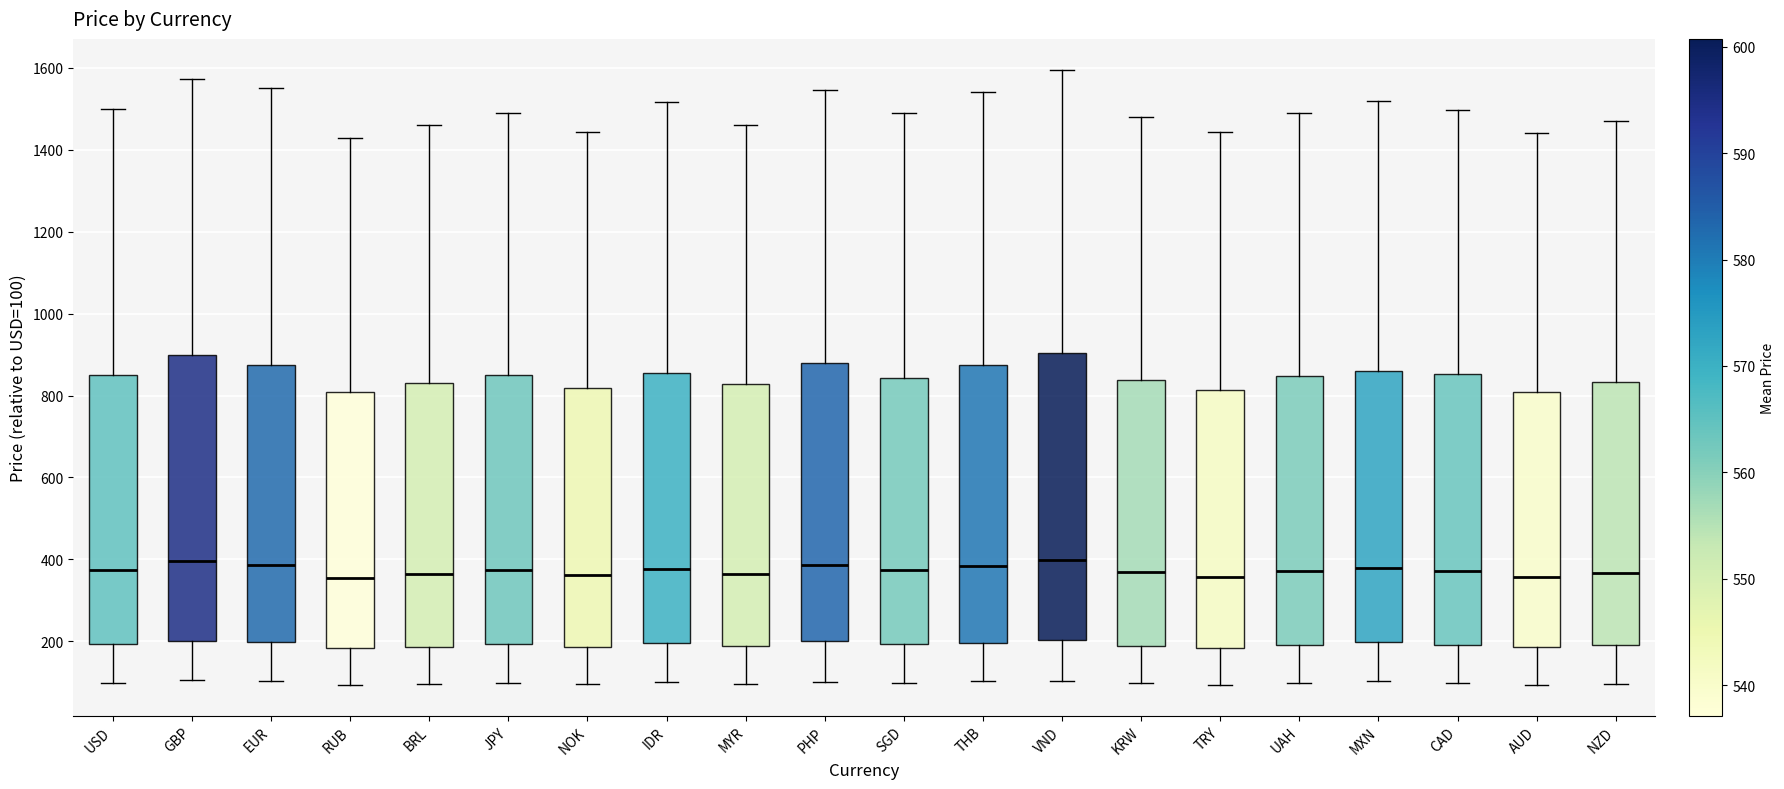

Reading left to right, read every box against the y-axis: the position of its median line, the range the box covers, and the ends of its whiskers. The values are not printed on the chart, so give them approximately, as read against the axis.

USD: median 380, box 200 to 840, whiskers 100 to 1500
GBP: median 400, box 200 to 900, whiskers 100 to 1580
EUR: median 380, box 200 to 880, whiskers 100 to 1560
RUB: median 360, box 180 to 800, whiskers 100 to 1420
BRL: median 360, box 180 to 840, whiskers 100 to 1460
JPY: median 380, box 200 to 840, whiskers 100 to 1480
NOK: median 360, box 180 to 820, whiskers 100 to 1440
IDR: median 380, box 200 to 860, whiskers 100 to 1520
MYR: median 360, box 180 to 820, whiskers 100 to 1460
PHP: median 380, box 200 to 880, whiskers 100 to 1540
SGD: median 380, box 200 to 840, whiskers 100 to 1480
THB: median 380, box 200 to 880, whiskers 100 to 1540
VND: median 400, box 200 to 900, whiskers 100 to 1600
KRW: median 360, box 180 to 840, whiskers 100 to 1480
TRY: median 360, box 180 to 820, whiskers 100 to 1440
UAH: median 380, box 200 to 840, whiskers 100 to 1500
MXN: median 380, box 200 to 860, whiskers 100 to 1520
CAD: median 380, box 200 to 860, whiskers 100 to 1500
AUD: median 360, box 180 to 800, whiskers 100 to 1440
NZD: median 360, box 200 to 840, whiskers 100 to 1480